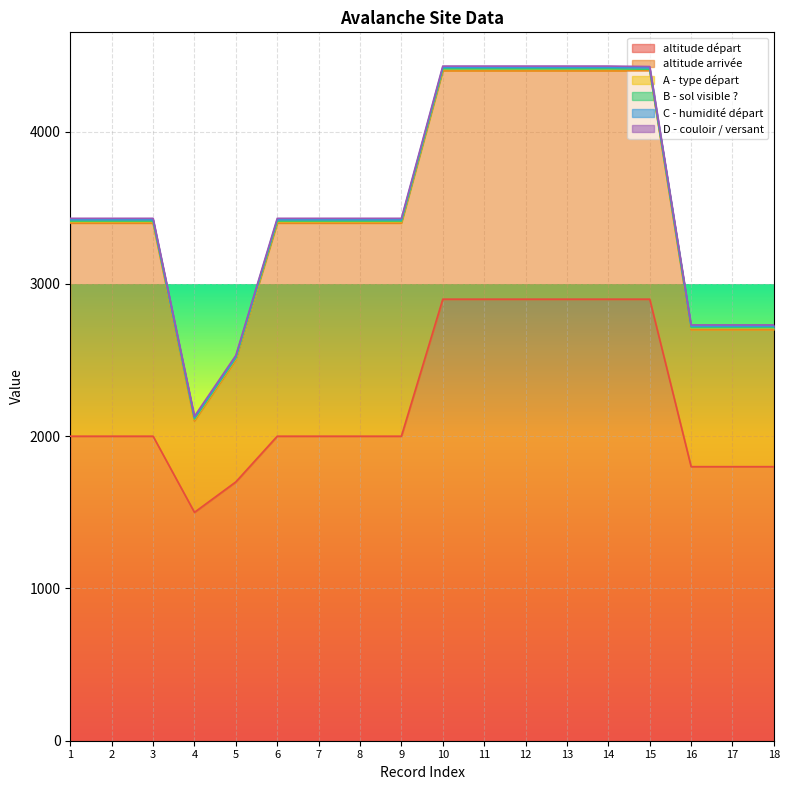

True or false: C - humidité départ has more than 1 interior local peaks.

False